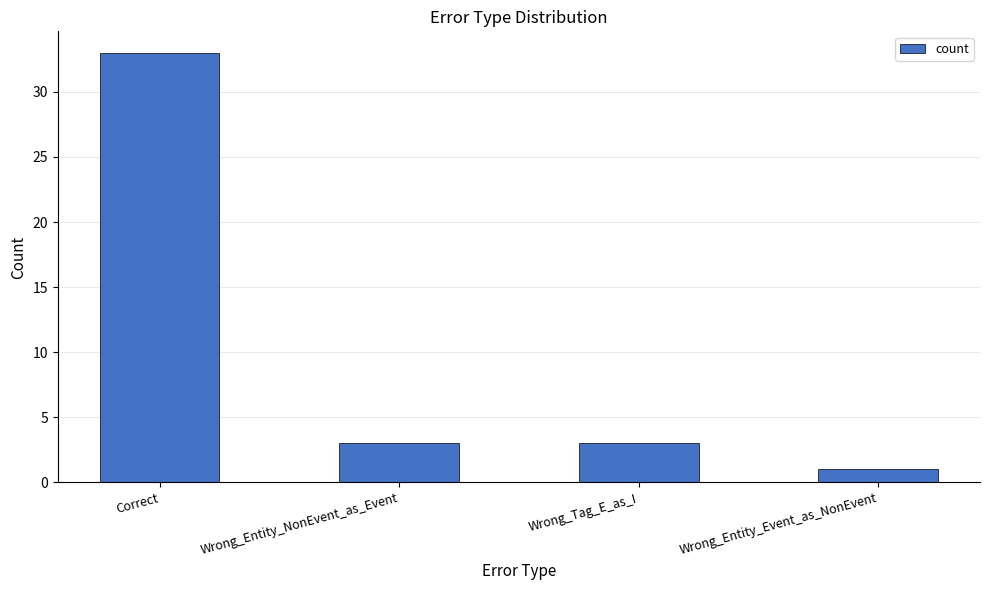

Approximately how many times larger is the value at Wrong_Entity_NonEvent_as_Event compared to Wrong_Tag_E_as_I?

1.0